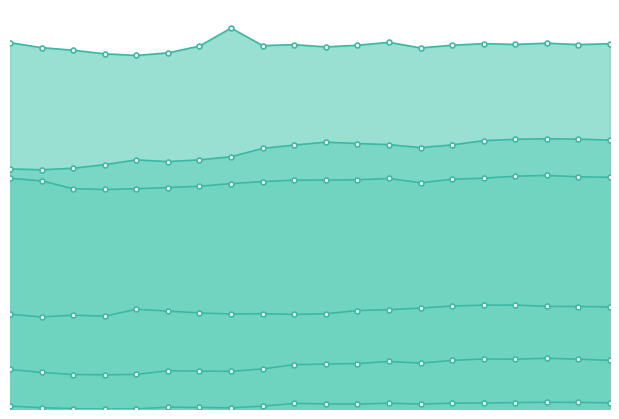

The SCCO series shows 13.5 at 2023-12-05. True or false?

False